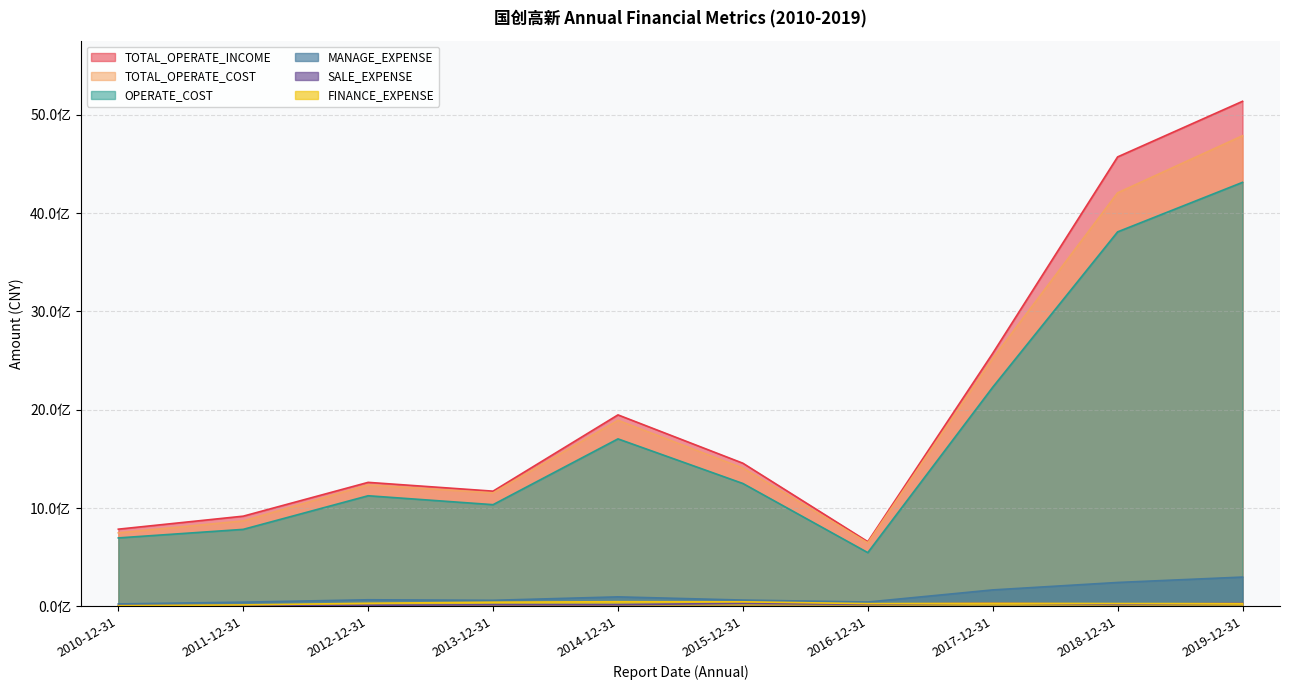

Rank the series by their maximum value, from highest to lowest.

TOTAL_OPERATE_INCOME, TOTAL_OPERATE_COST, OPERATE_COST, MANAGE_EXPENSE, FINANCE_EXPENSE, SALE_EXPENSE